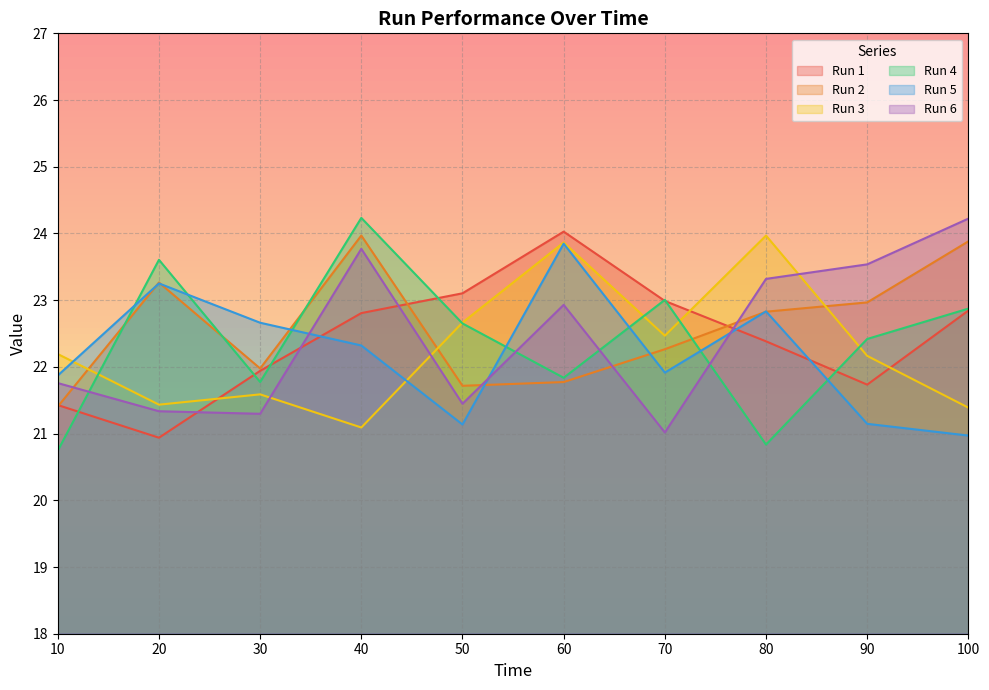

How many values in the Run 5 series are below 22?

5